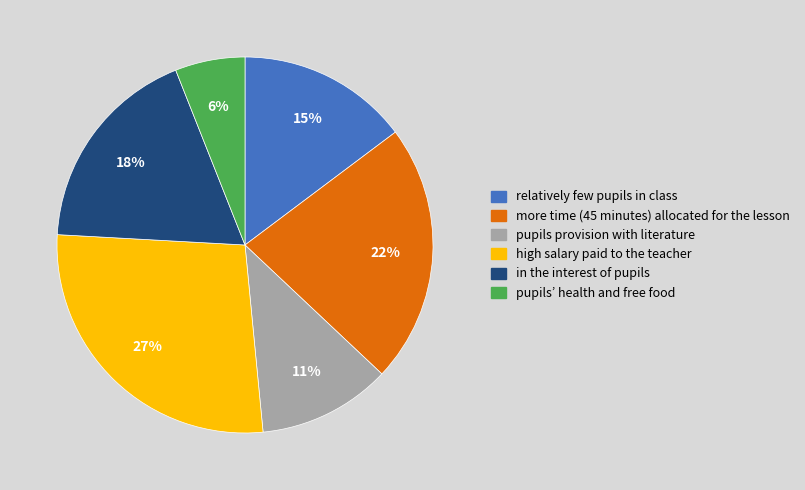

The high salary paid to the teacher slice represents 27% of the pie. True or false?

True